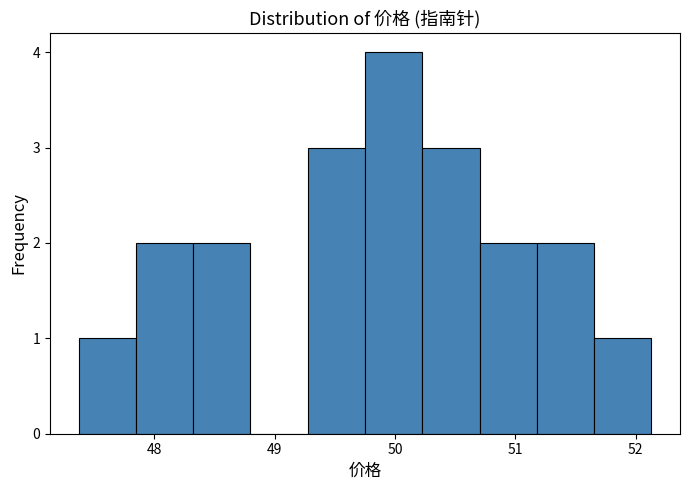

Over which range of the x-axis is the bar tallest?

49.8 to 50.2